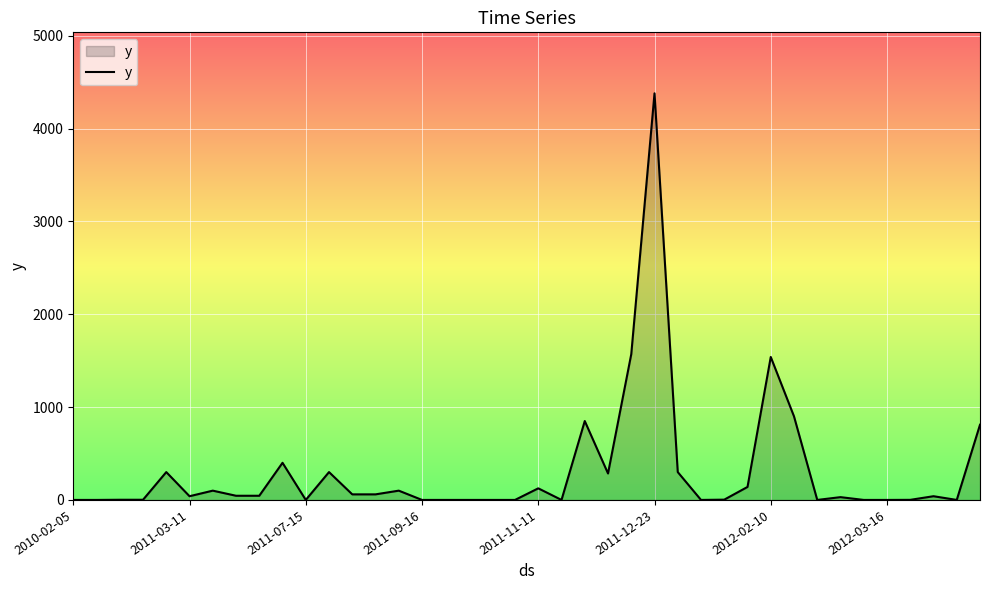

What is the difference between the maximum and minimum values?

4380.0